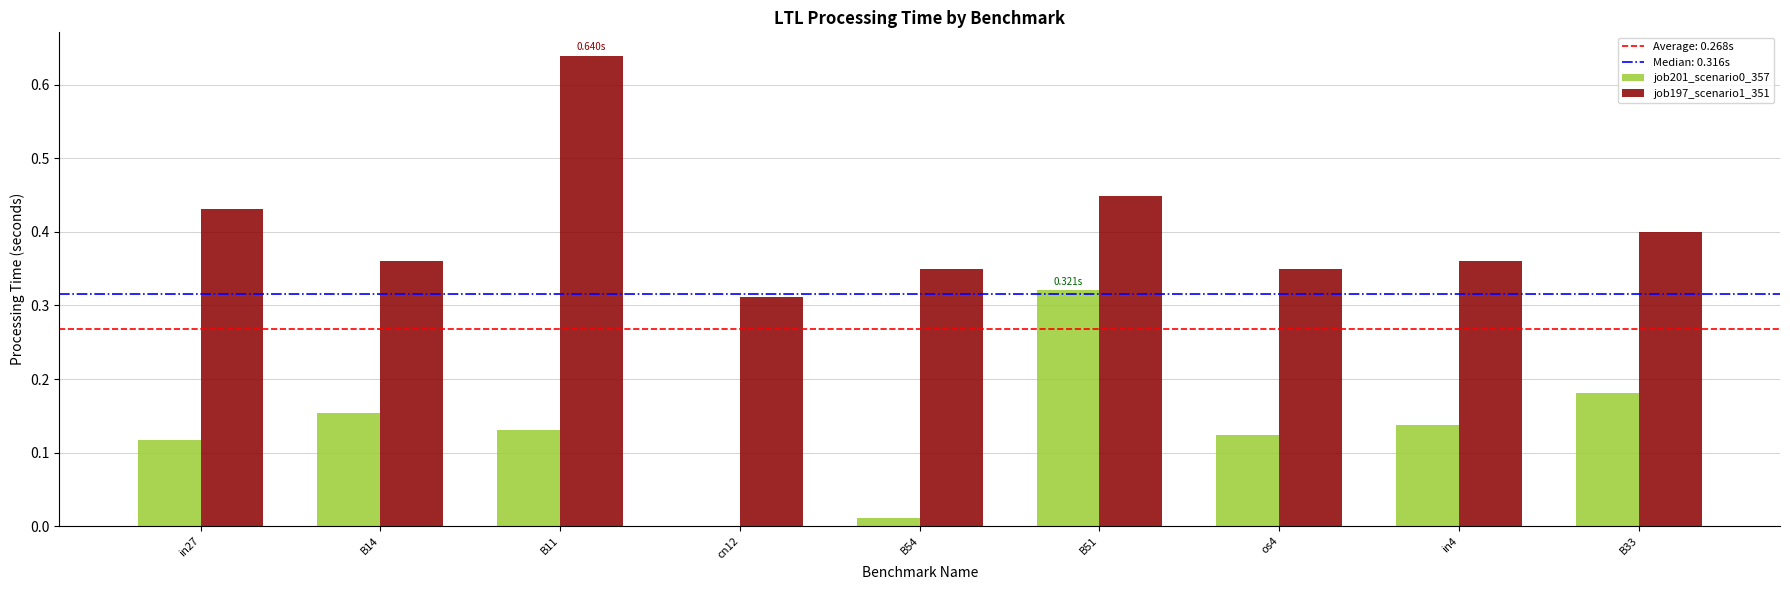

Which series changed the most between B11 and in4?

job197_scenario1_351